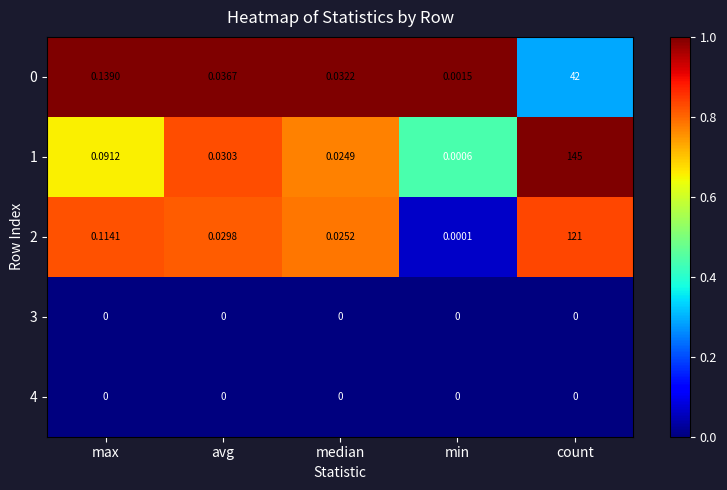

Where is 1 nearest to the value 72?

max